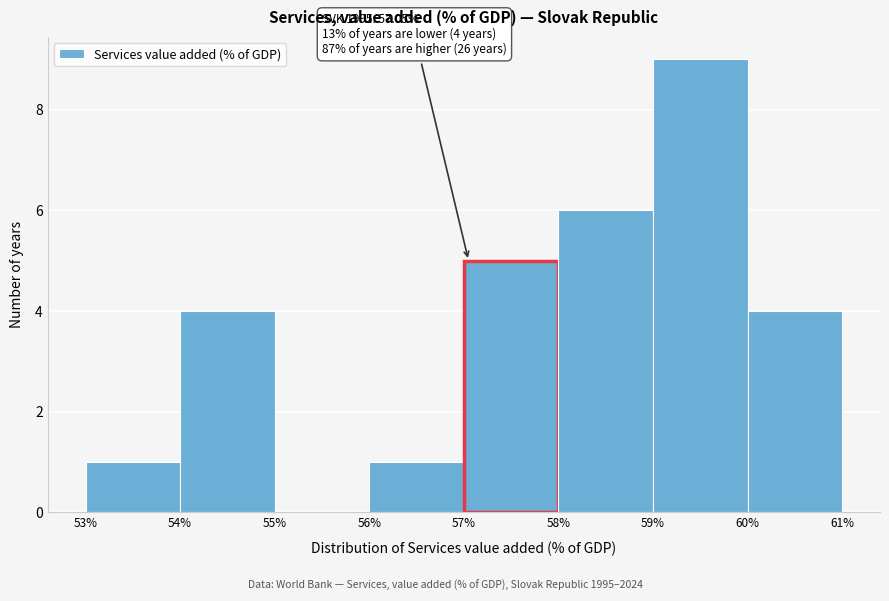

Over which range of the x-axis is the bar tallest?

59% to 60%